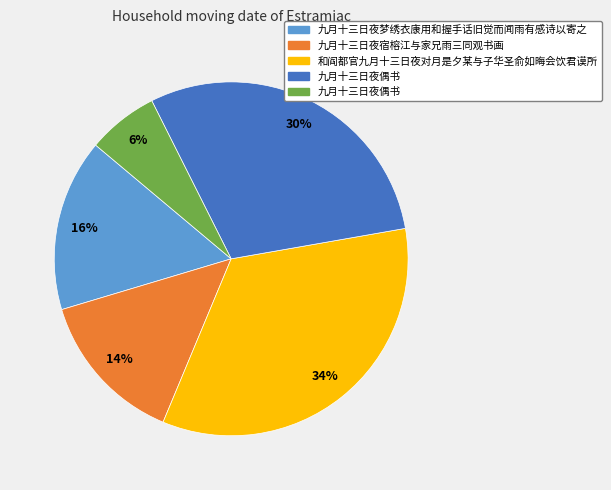

To the nearest percent, what is the average slice percentage?

20%